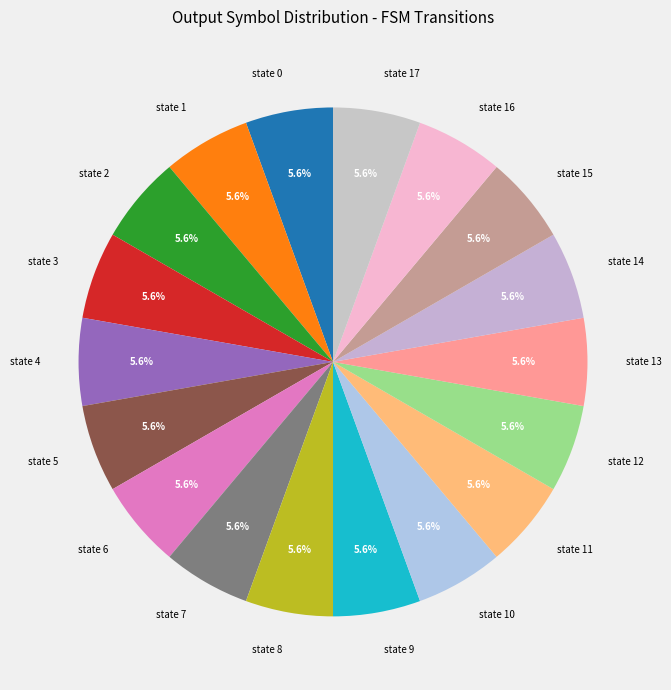

To the nearest percent, what portion does state 0 represent?

6%